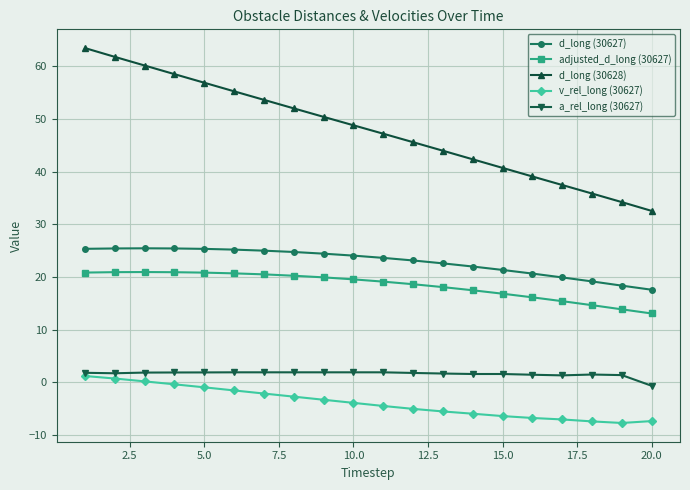

True or false: d_long (30628) has more than 1 points higher than both neighbors.

False